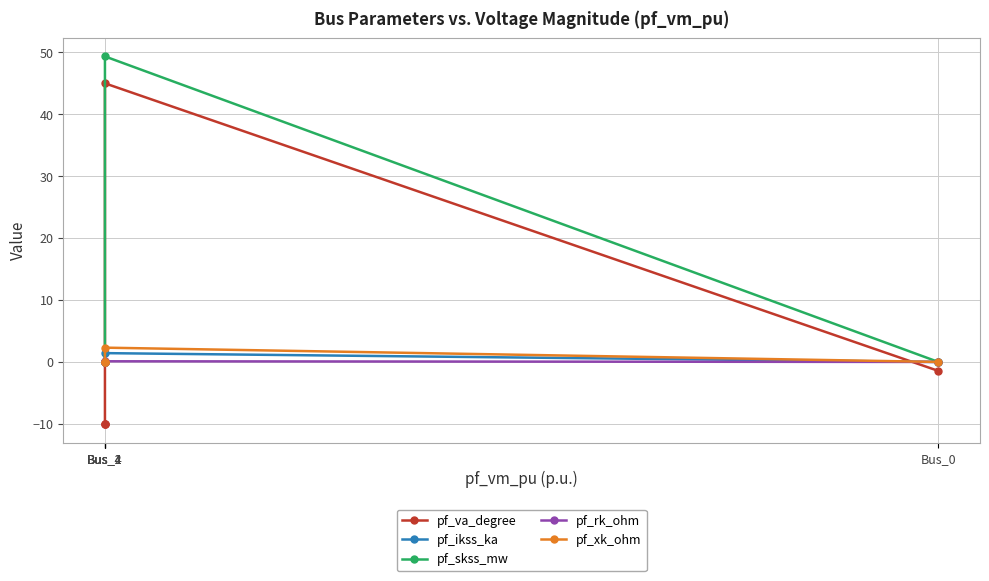

Which series has the widest spread of values?

pf_va_degree